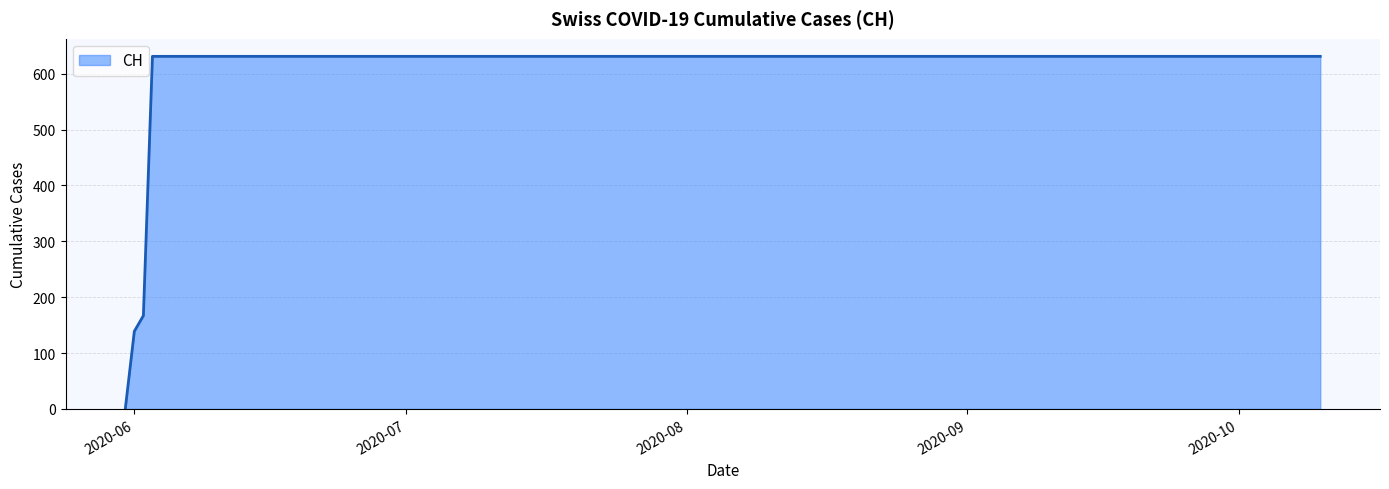

How many positive values are there?

19